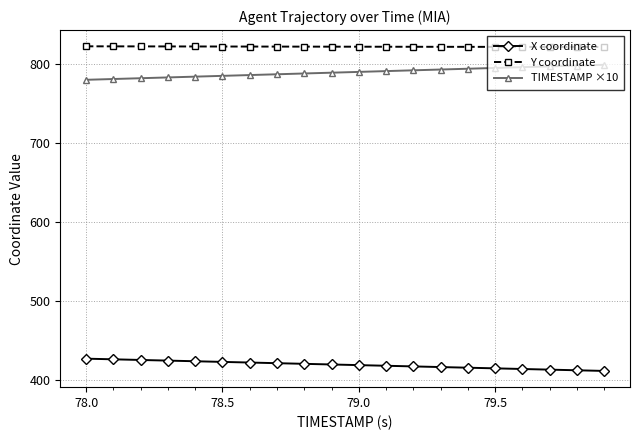

How many distinct data groups are displayed?

3